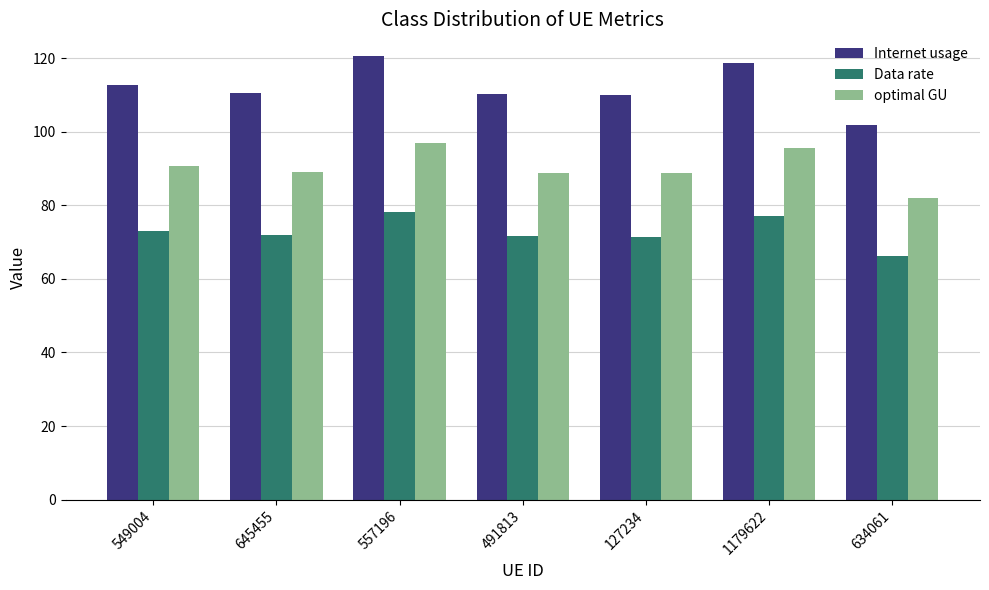

List the series in order of their overall mean, lowest first.

Data rate, optimal GU, Internet usage